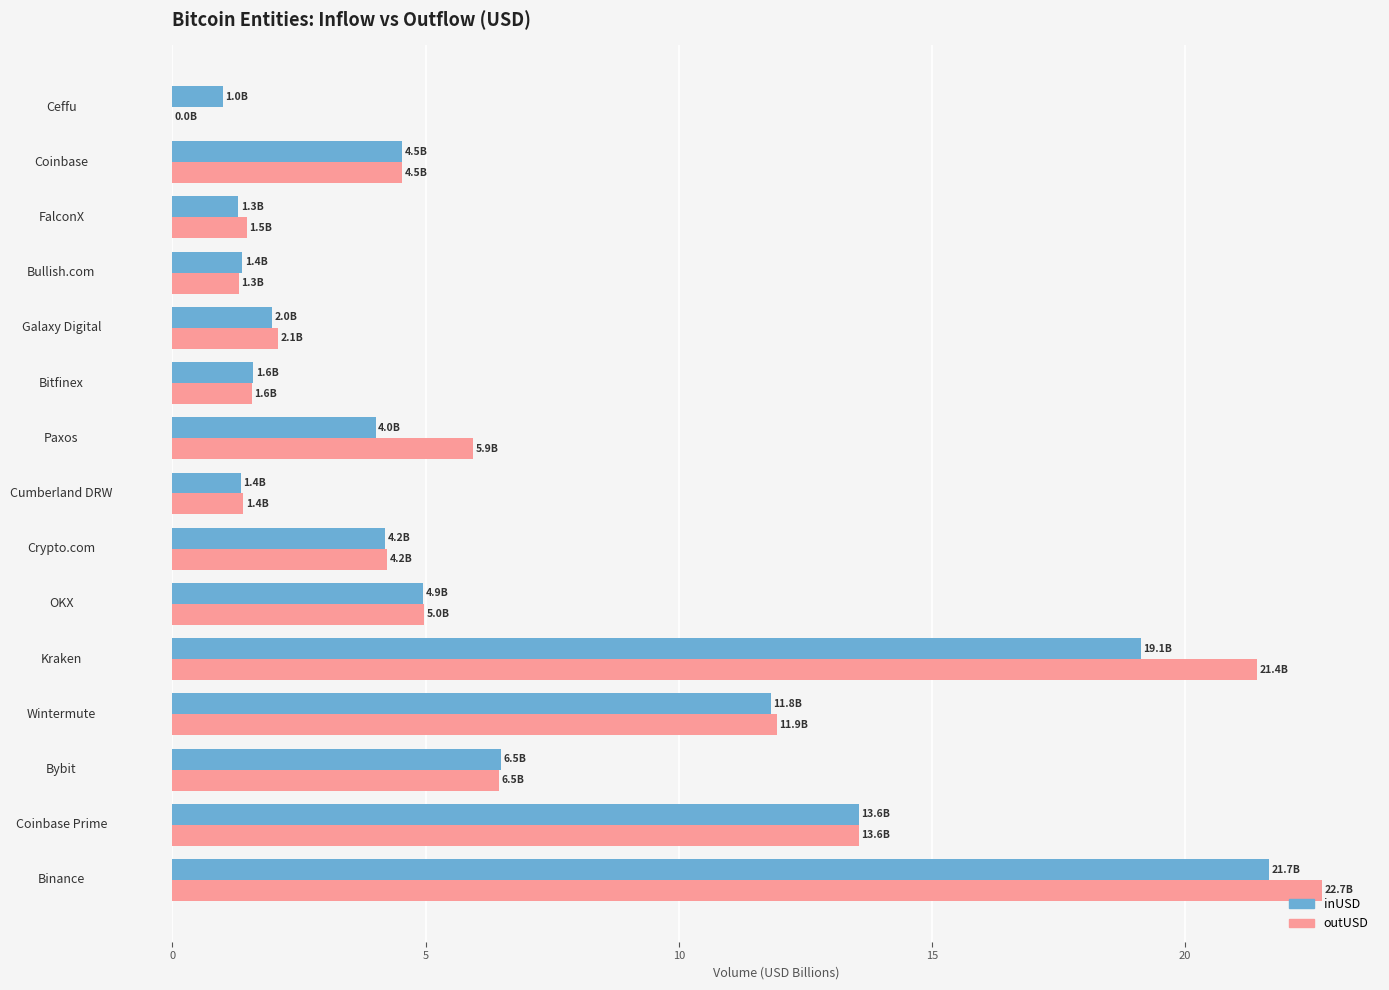

How many distinct data groups are displayed?

2